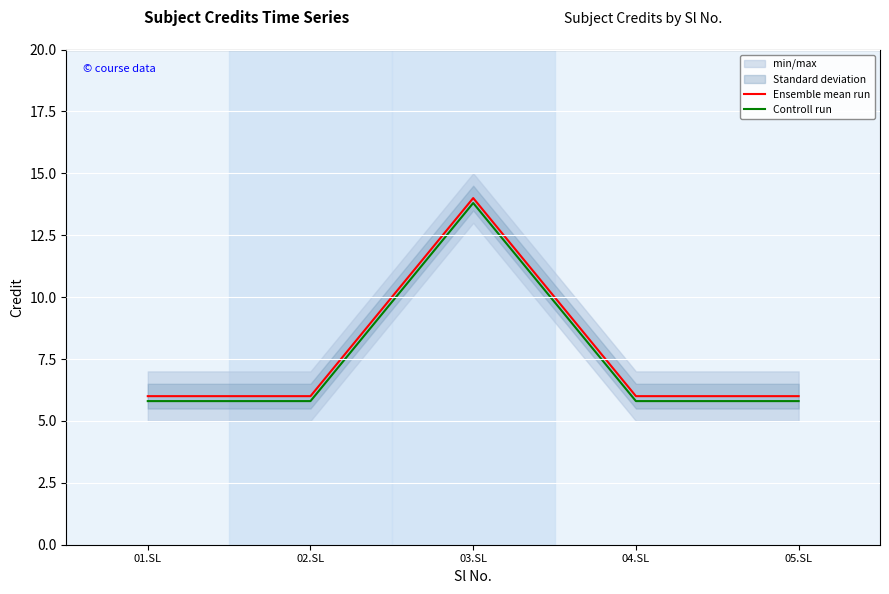

True or false: Controll run has more than 2 points higher than both neighbors.

False